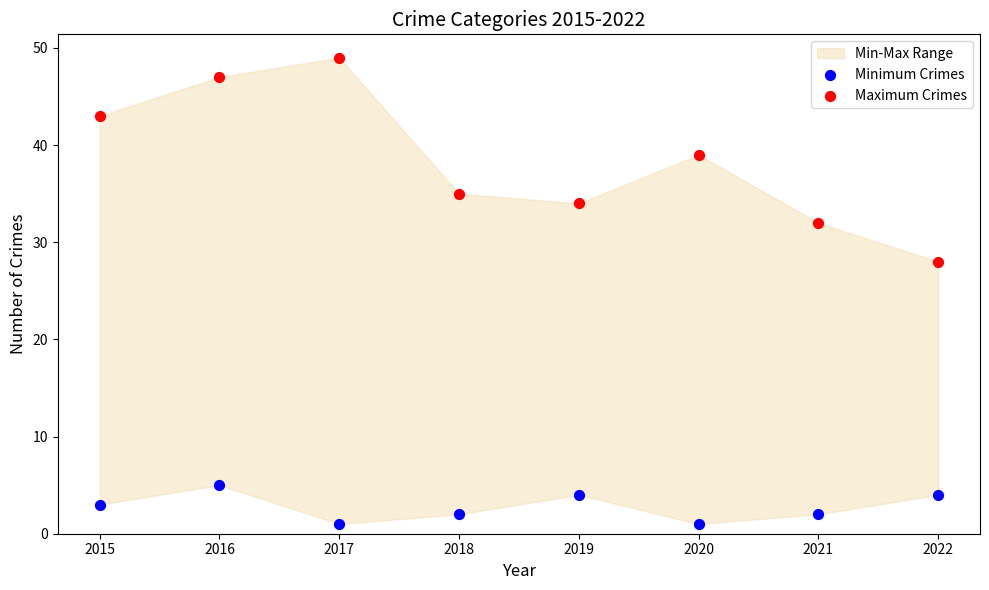

Which series contains the highest Y value?

Maximum Crimes